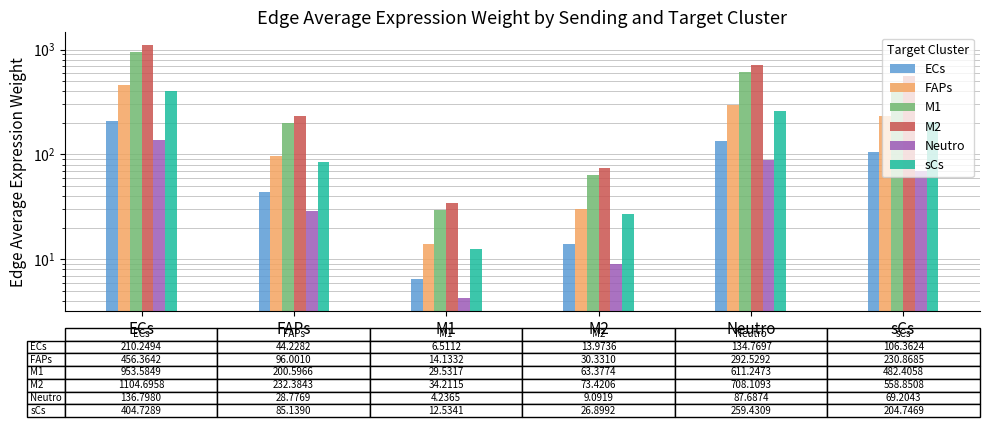

Does the chart contain any negative values?

No